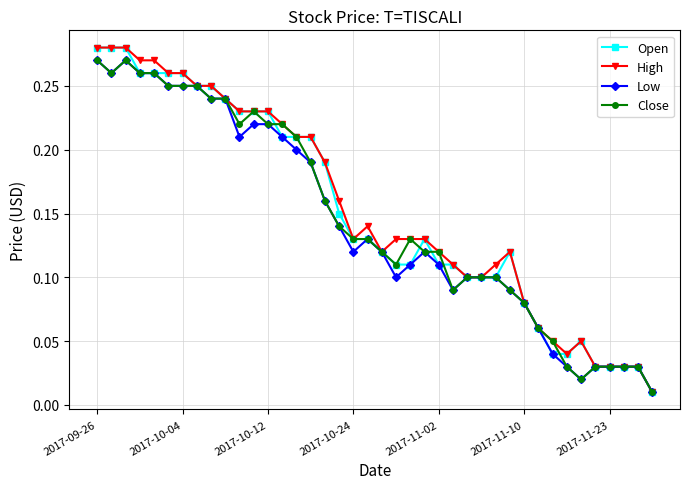

At how many categories does at least one series exceed 0?

40